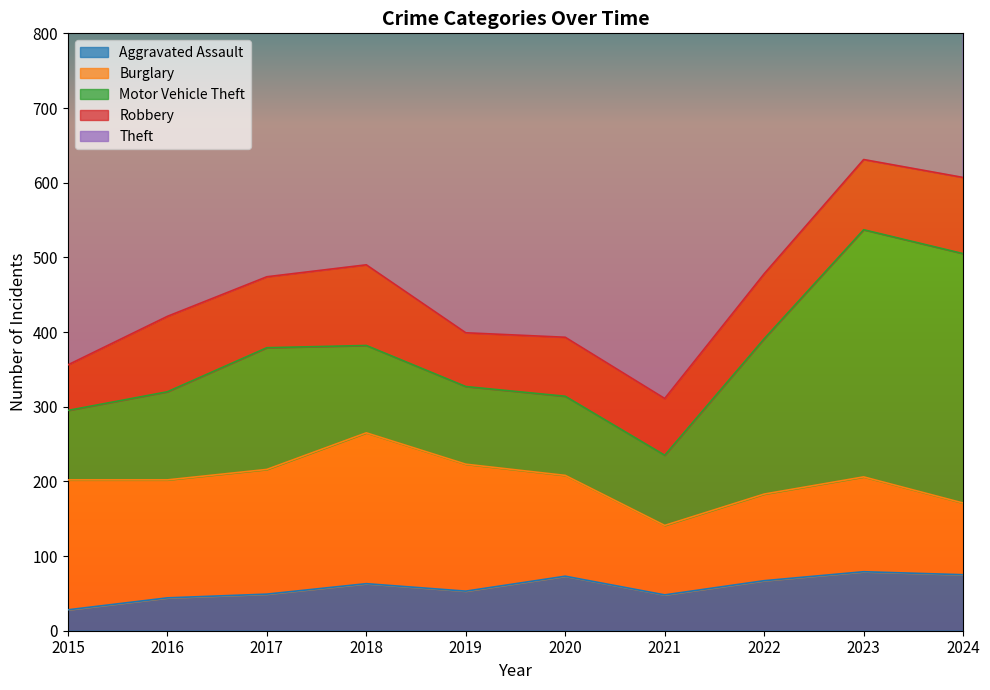

At which category is the sum across all series the highest?

2023